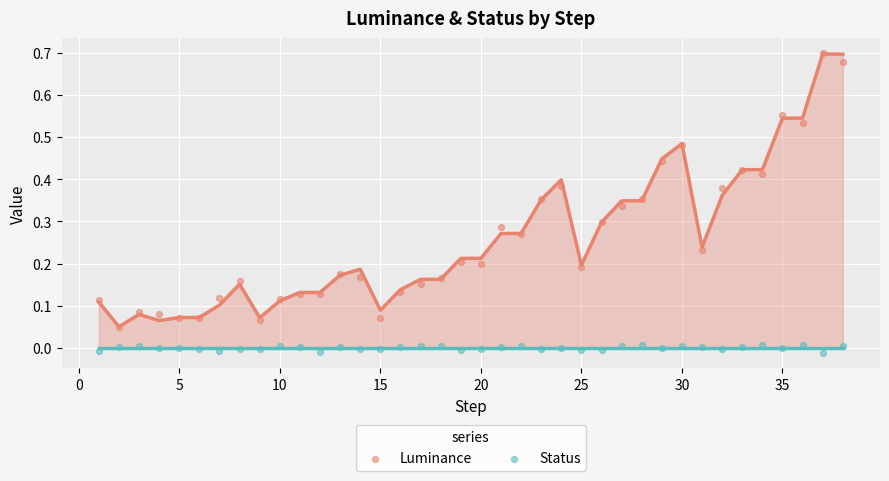

Which series contains the highest Y value?

Luminance